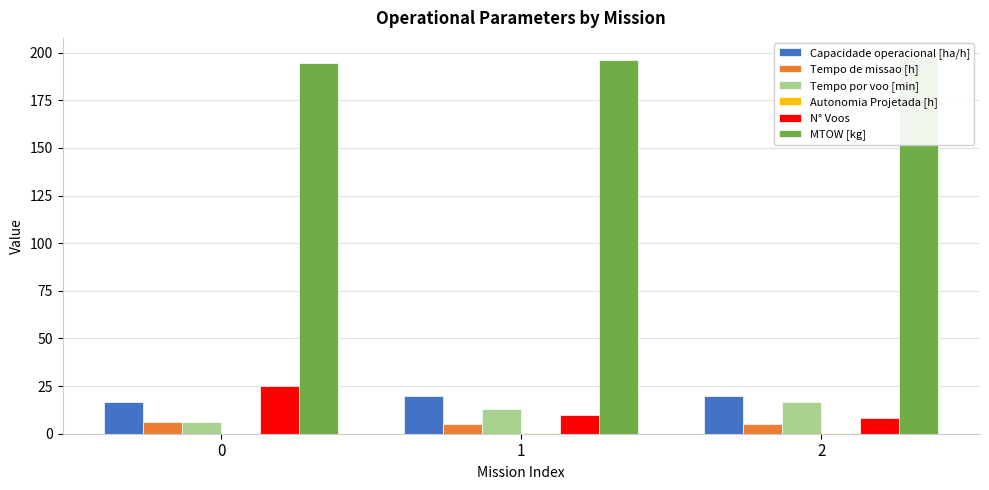

What is the difference between the N° Voos values at 0 and 1?

15.0